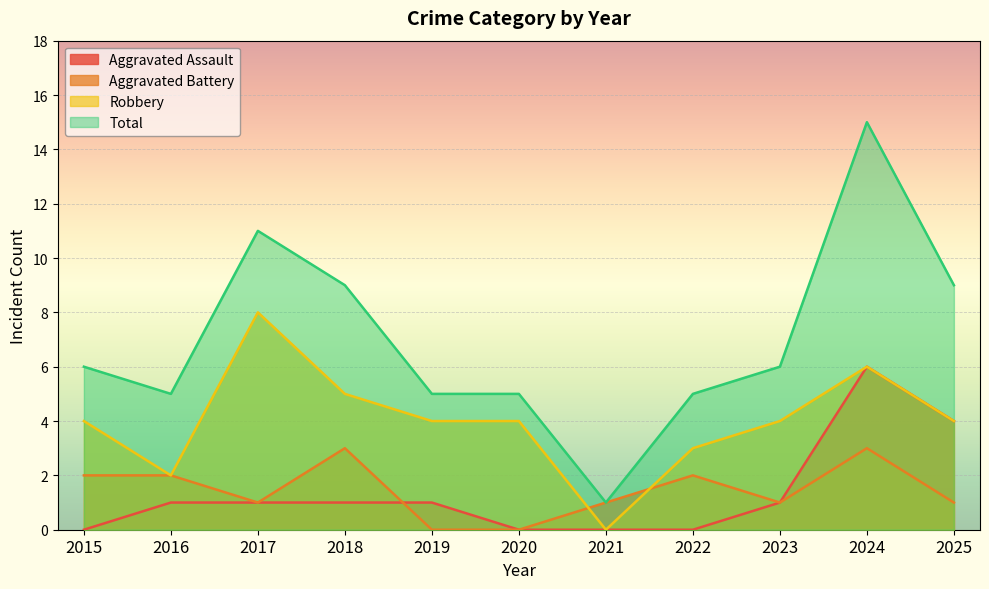

What is the maximum value shown in the chart?

15